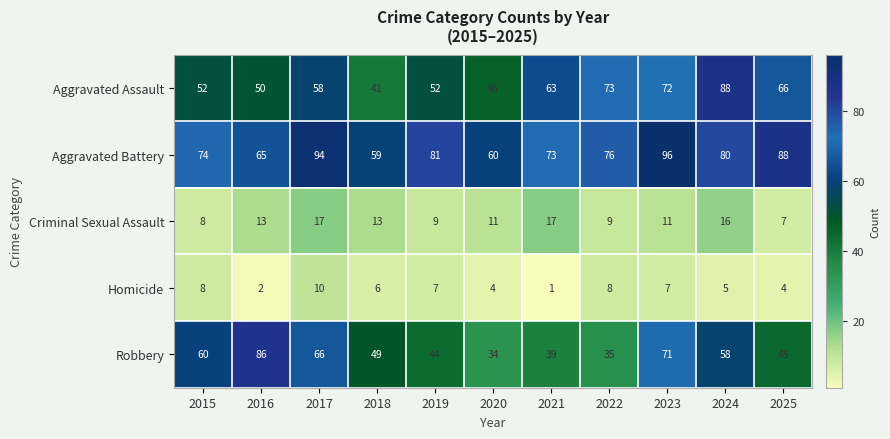

What is the spread (max minus min) of values at 2024?

83